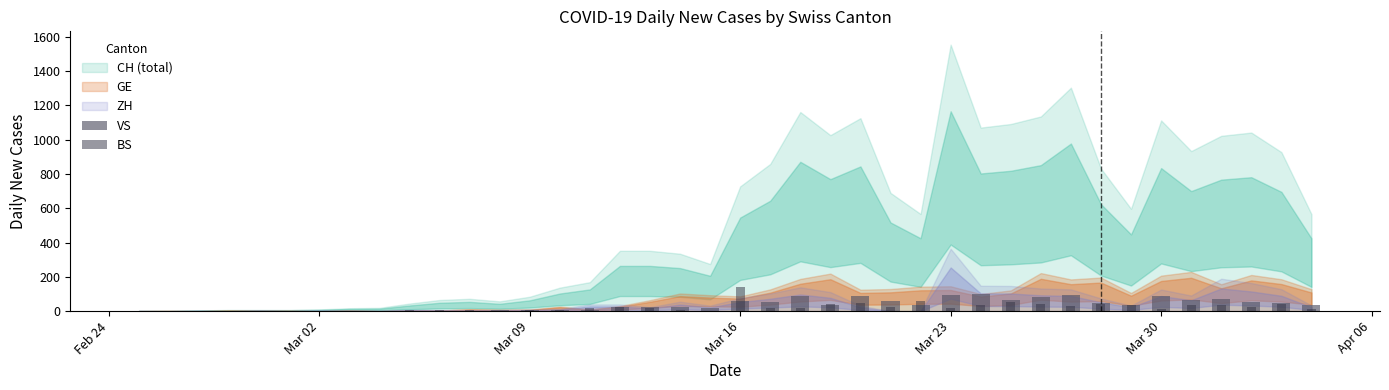

Is the value of BS at Mar 23 greater than the value of VS at 38?

No